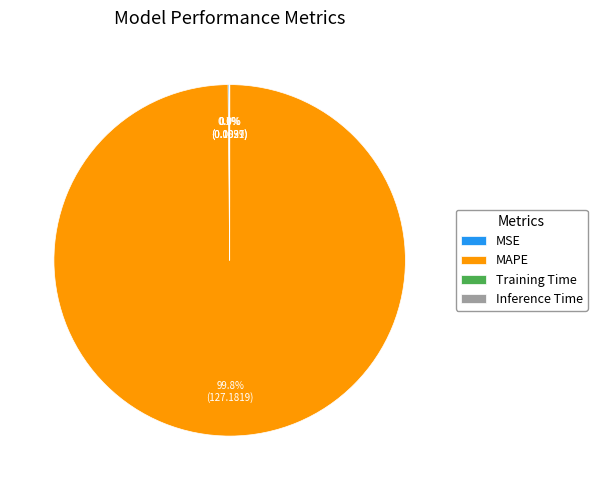

Which category has the biggest portion of the pie?

MAPE